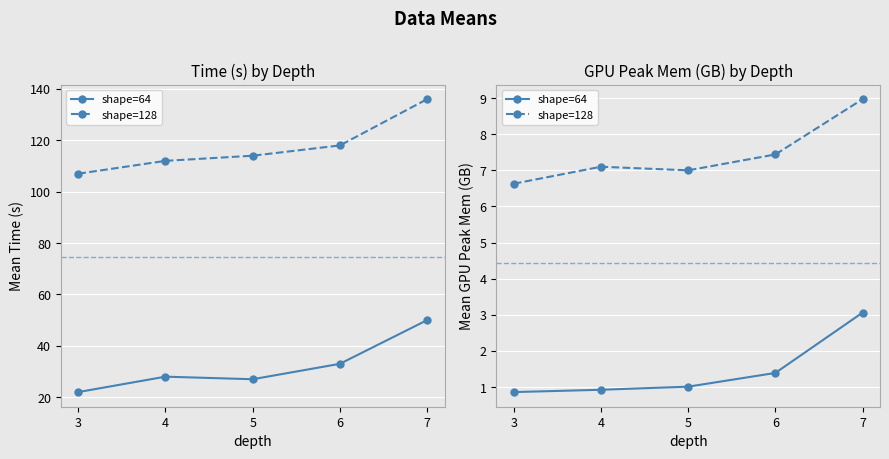

True or false: shape=128 has a value of 7.0 at 5.

True